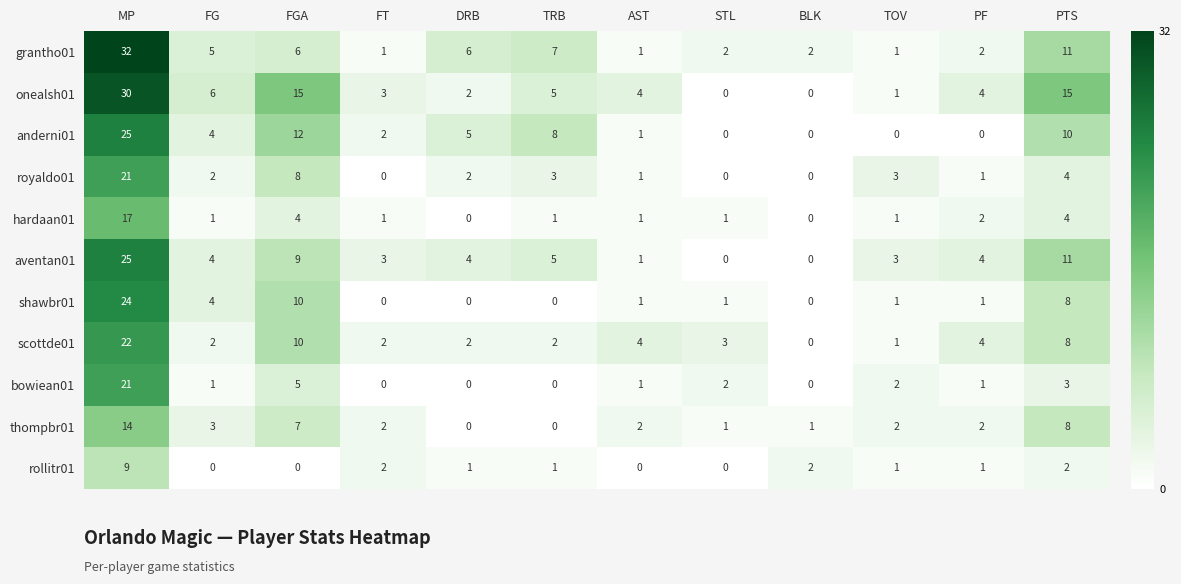

Where is bowiean01 nearest to the value 10?

FGA